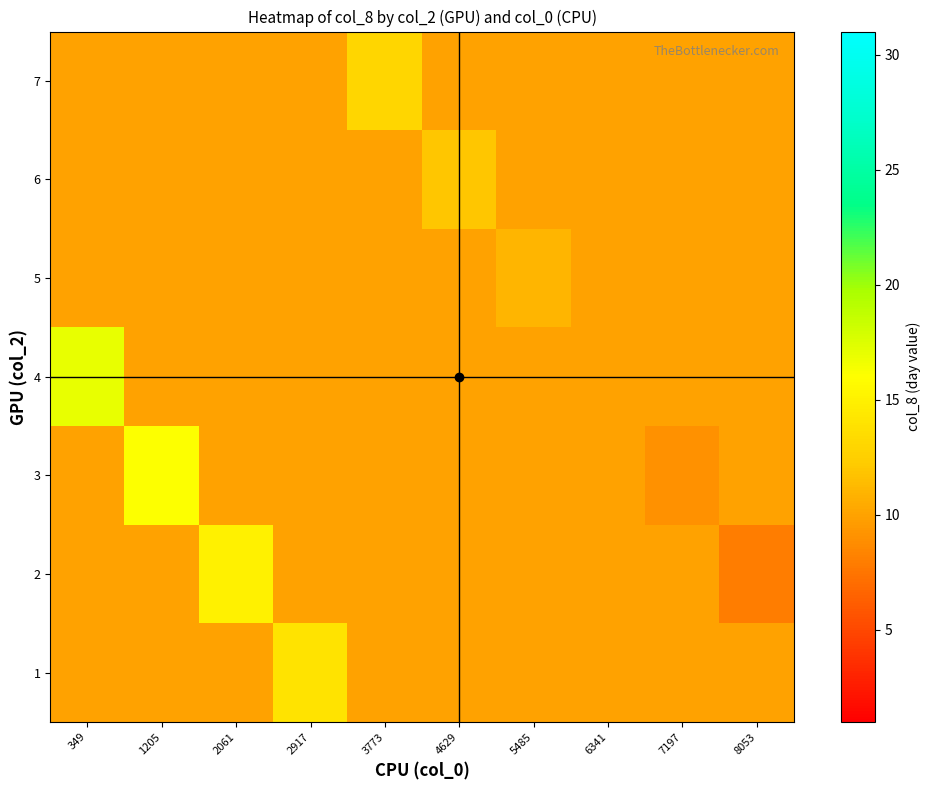

How many series are shown in this chart?

7